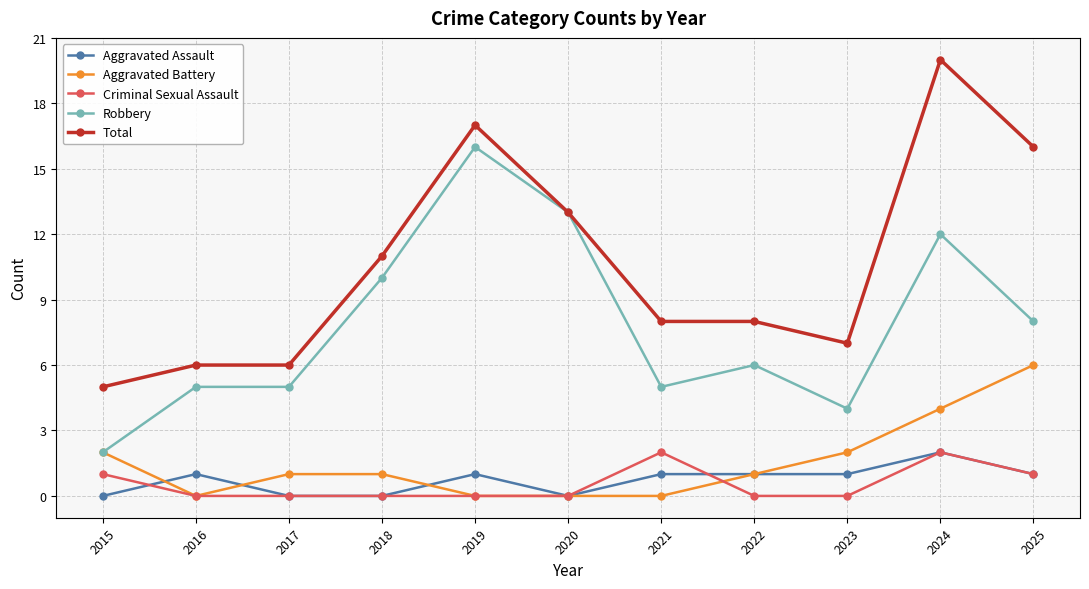

At which category is the sum across all series the highest?

2024